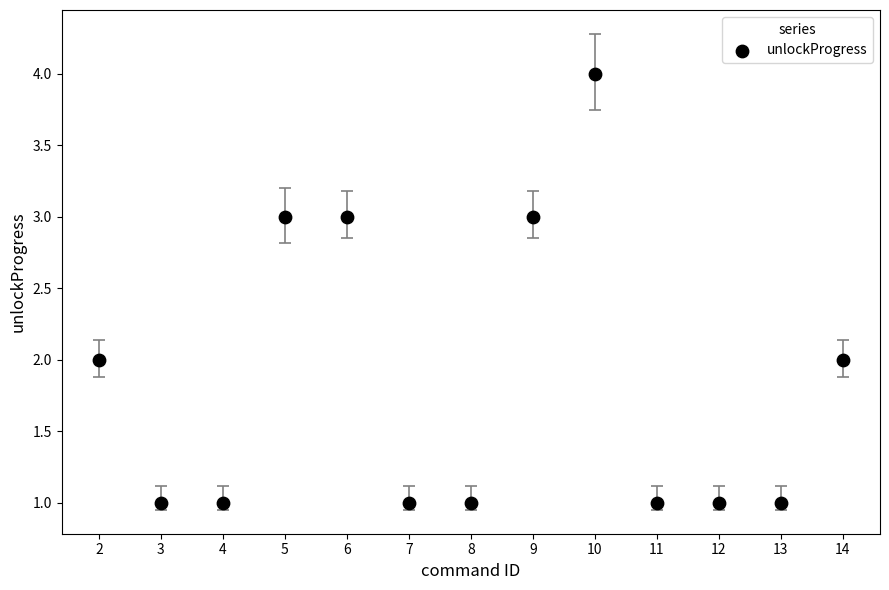

What is the range of X values (max minus min)?

12